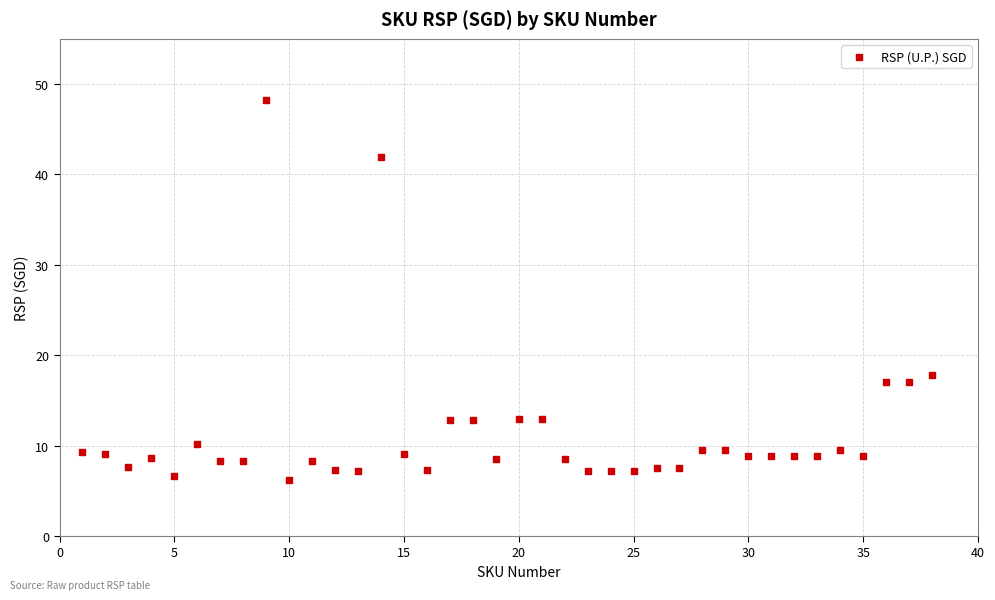

What is the range of Y values (max minus min)?

42.0